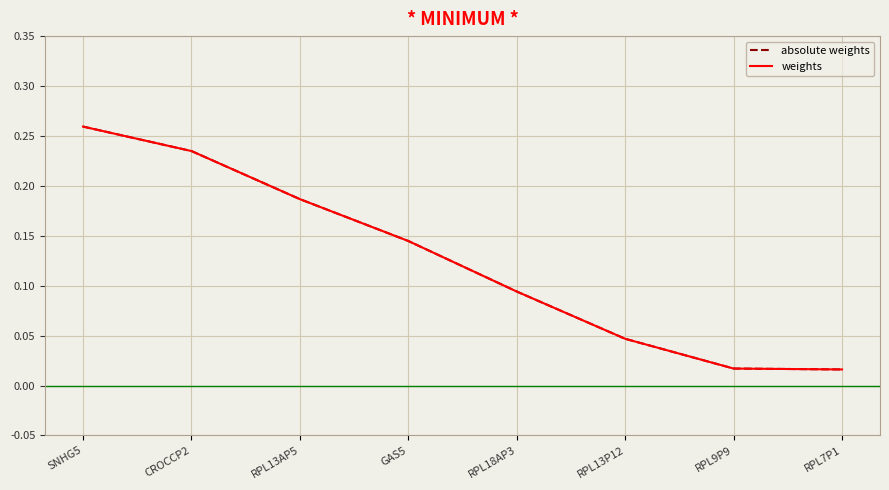

Does the chart have visible grid lines?

Yes